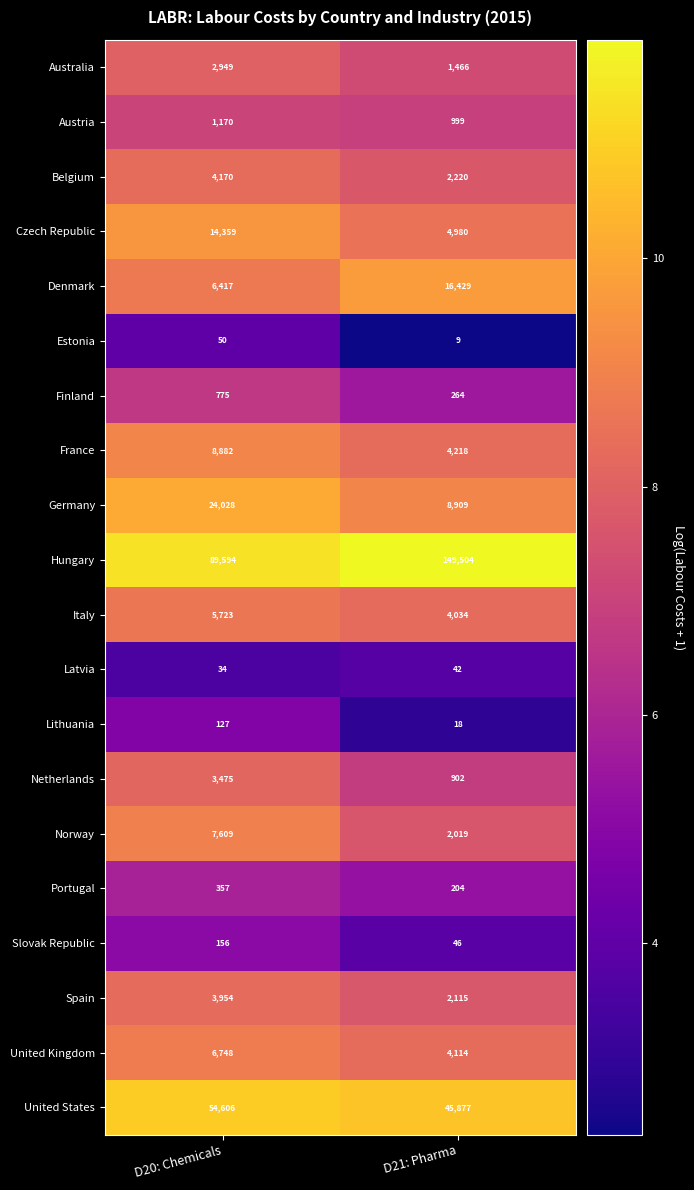

Which series has the widest spread of values?

Hungary